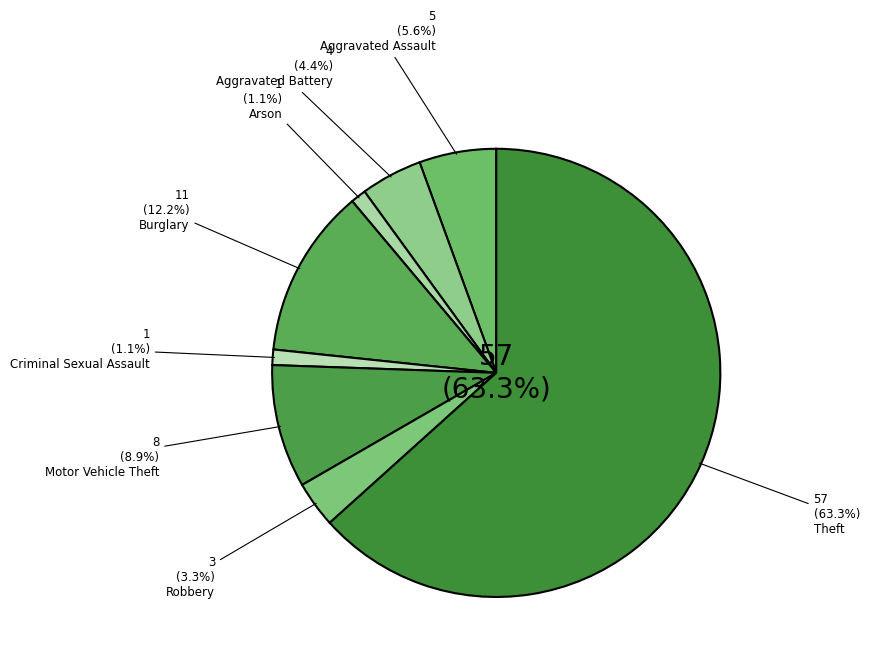

Rank the categories by value from lowest to highest.

Arson, Criminal Sexual Assault, Robbery, Aggravated Battery, Aggravated Assault, Motor Vehicle Theft, Burglary, Theft